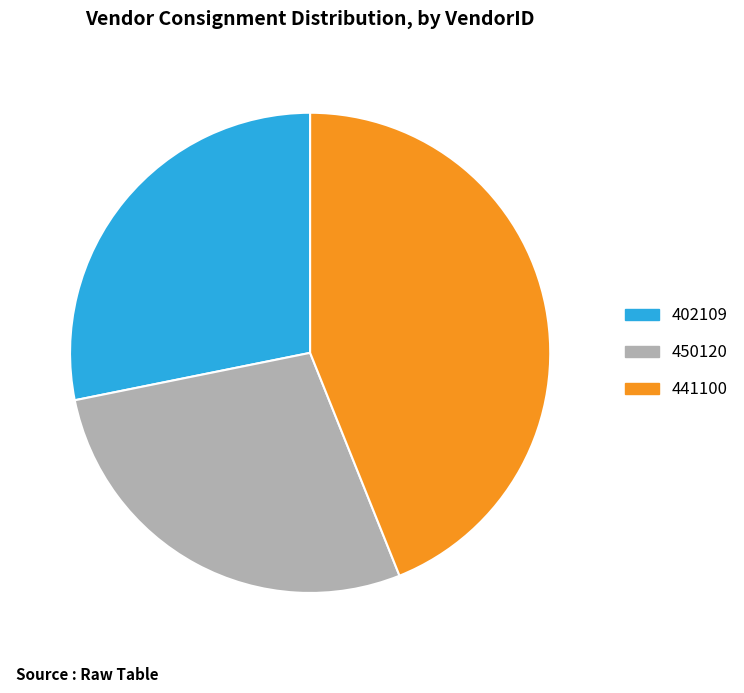

Combined, do 402109 and 450120 account for over 50%?

Yes